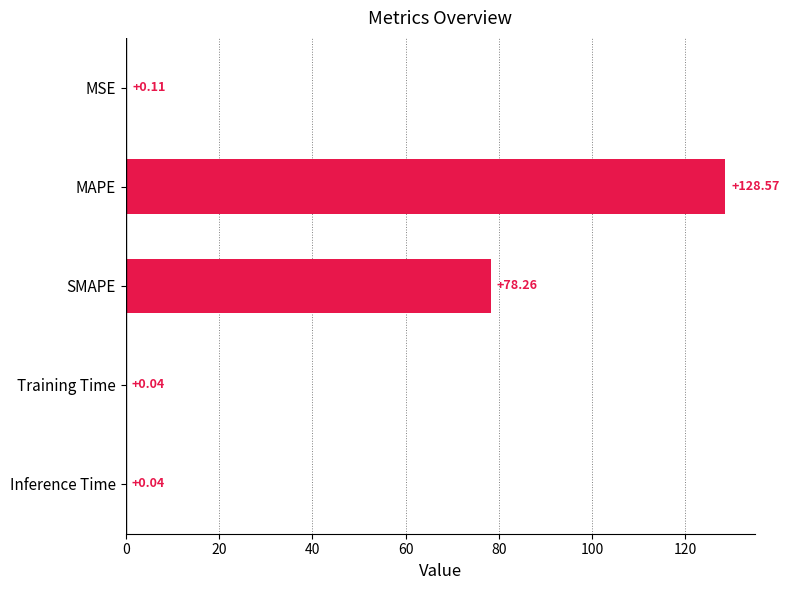

Which label corresponds to the largest value in the chart?

MAPE